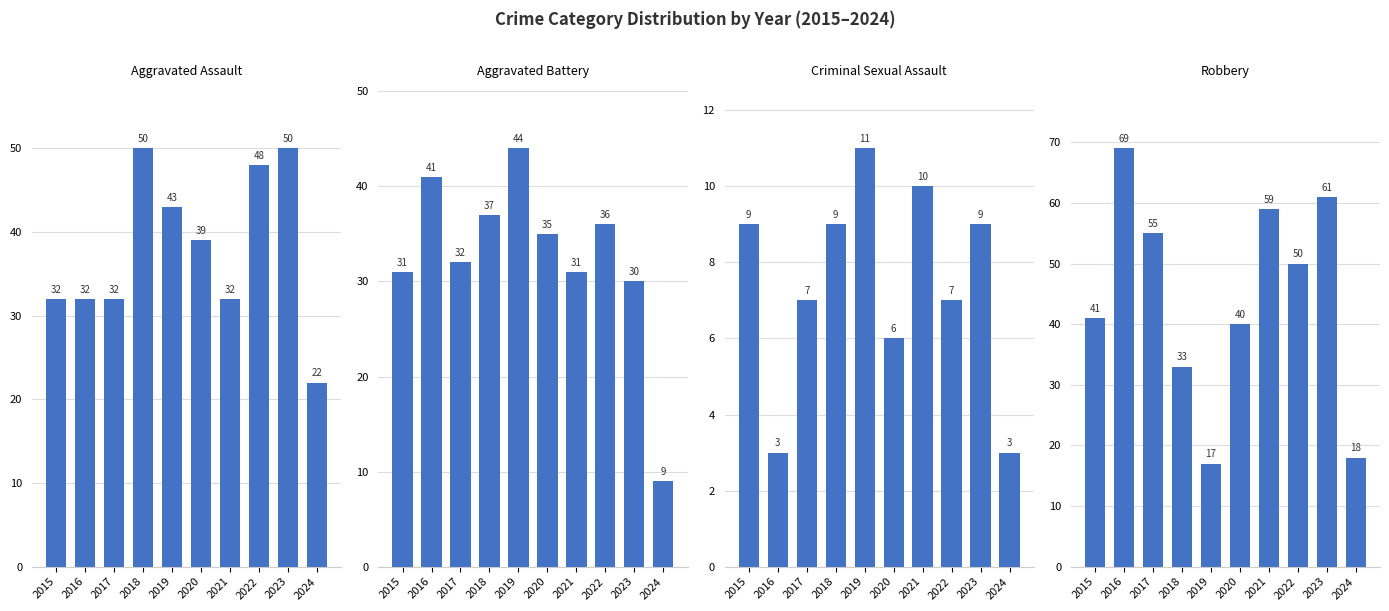

How many data points in Aggravated Assault are less than 39?

5